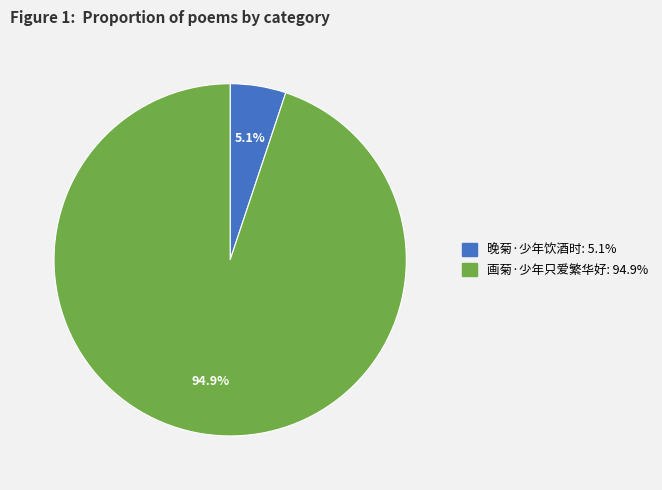

Count the number of slices in the pie.

2